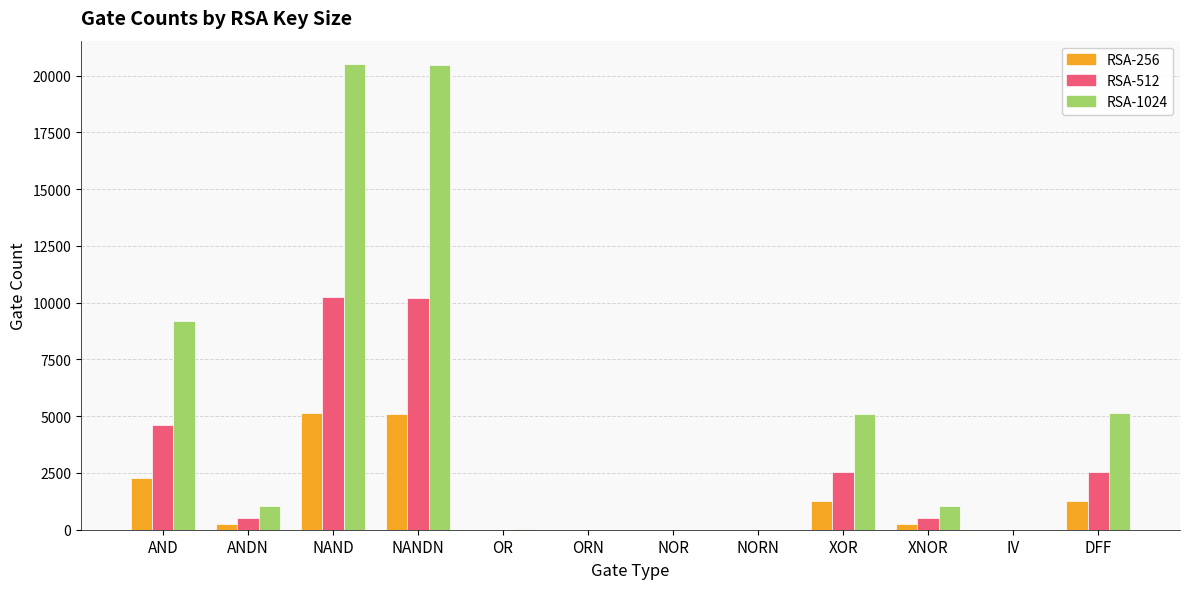

What is the total value across all series at NAND?

35927